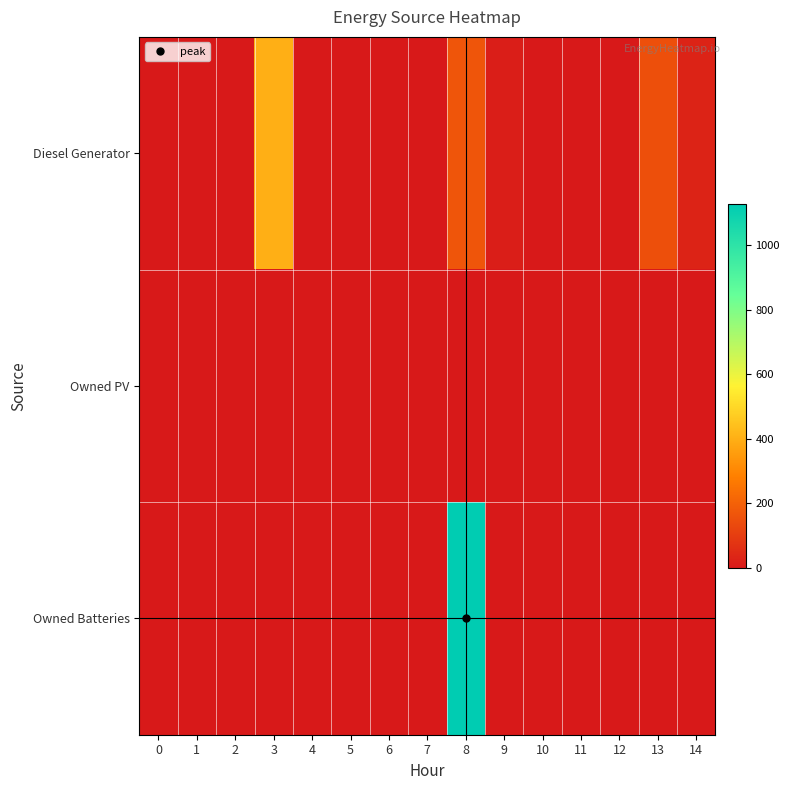

What is the difference between the highest and lowest values at 3?

400